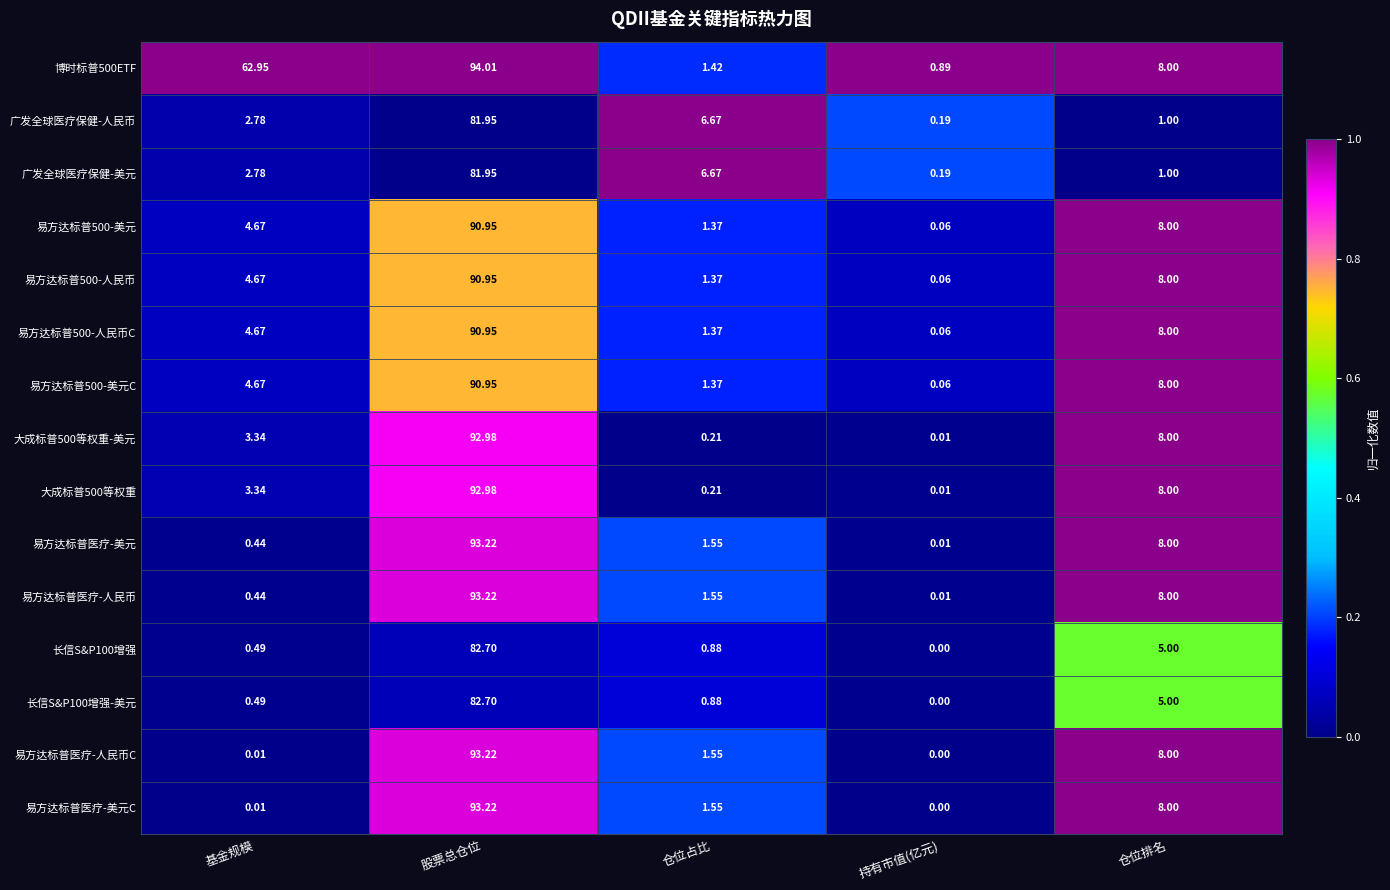

At which label does 广发全球医疗保健-人民币 reach its peak?

股票总仓位